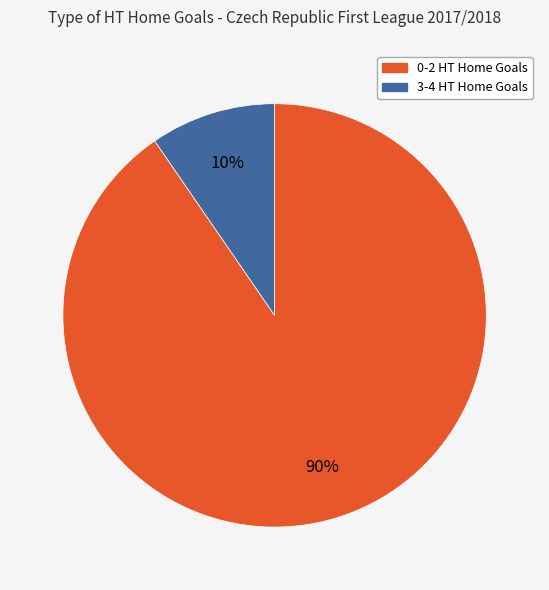

To the nearest percent, what is the average slice percentage?

50%